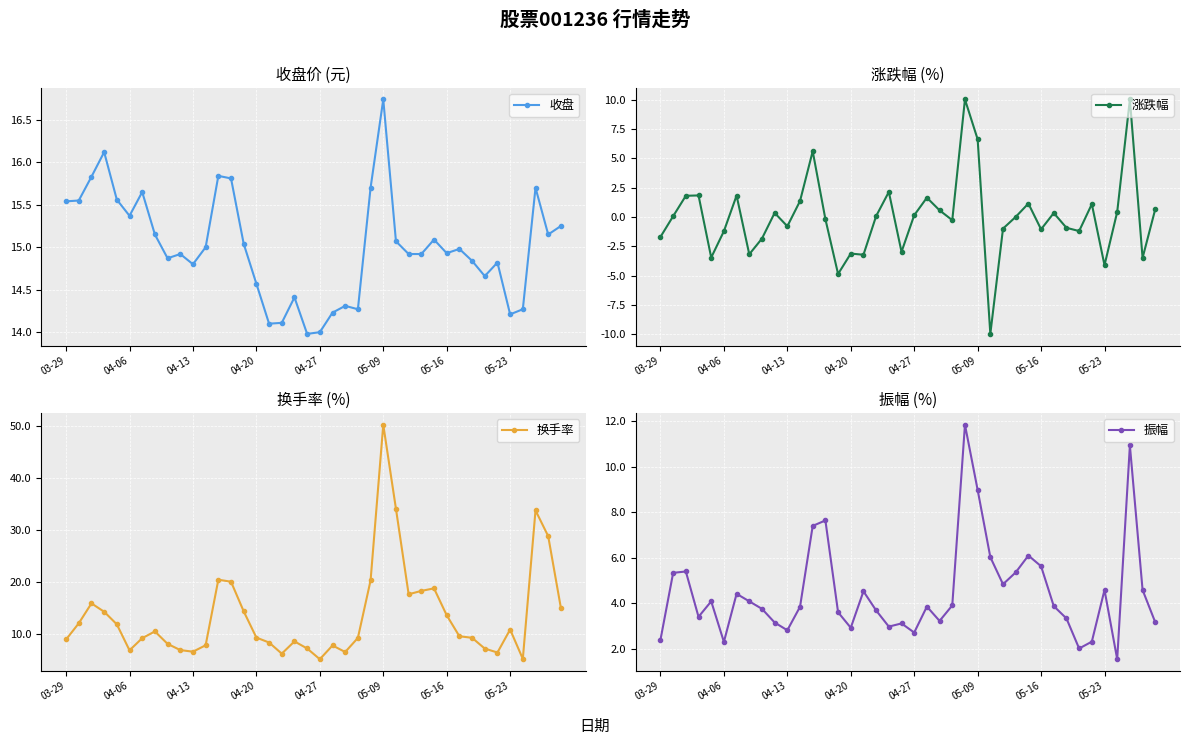

The 收盘 series shows 14.9 at 05-16. True or false?

True